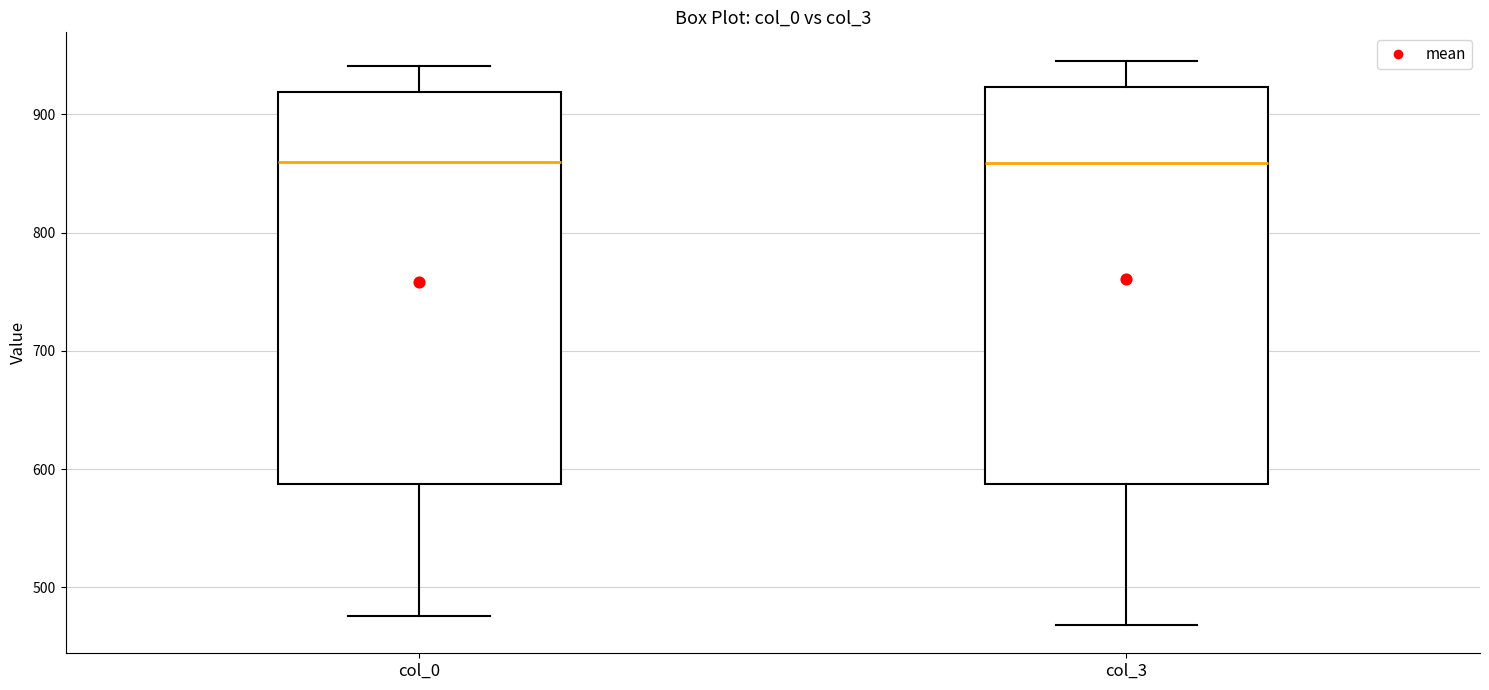

Reading left to right, transcribe this box plot: for each box, give where its median line is, the range the box spans, and where its two whiskers end, as read against the y-axis. The values are not printed on the chart, so give them approximately, as read against the axis.

col_0: median 860, box 590 to 920, whiskers 480 to 940
col_3: median 860, box 590 to 920, whiskers 470 to 950